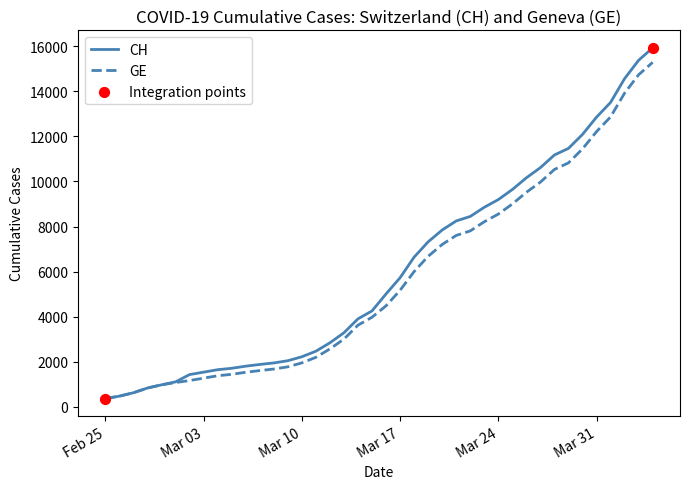

Which series has the largest range (max minus min)?

CH